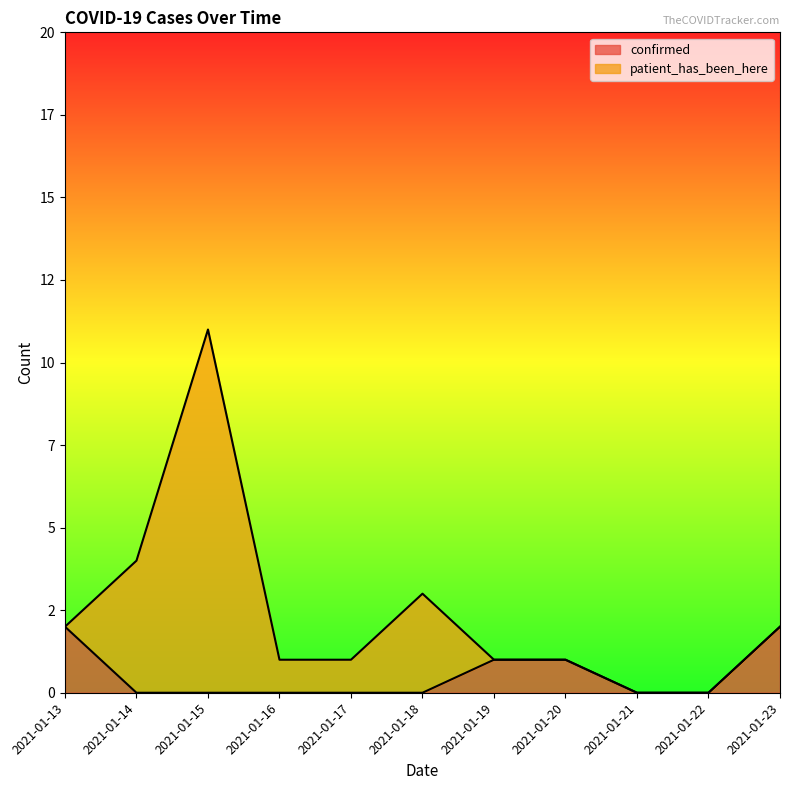

What is the value of the 1st point from the left?

2